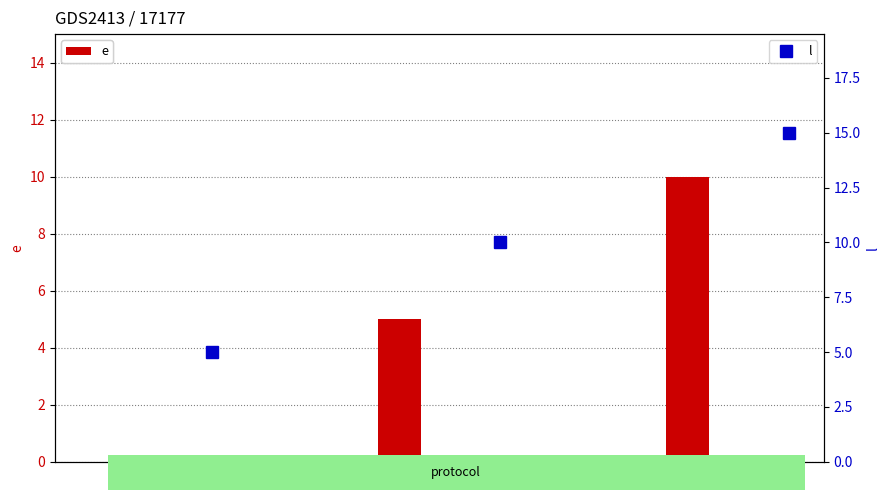

Reading left to right, transcribe all the data shown in this chart.

e: 0	5	10
l: 5	10	15